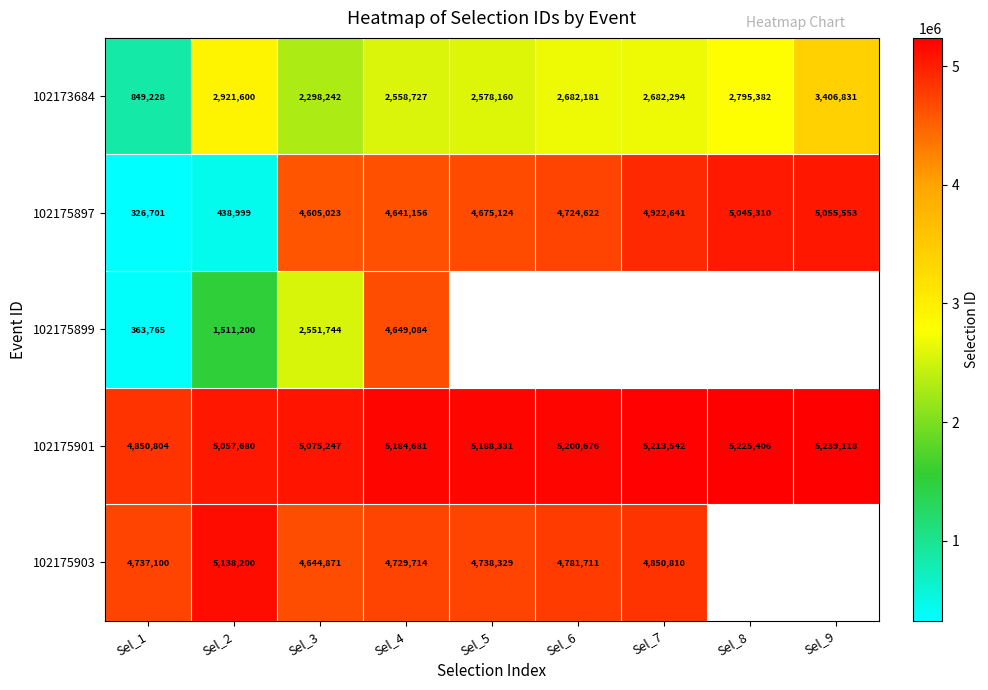

How many data points in 102175897 are less than 4675124?

4